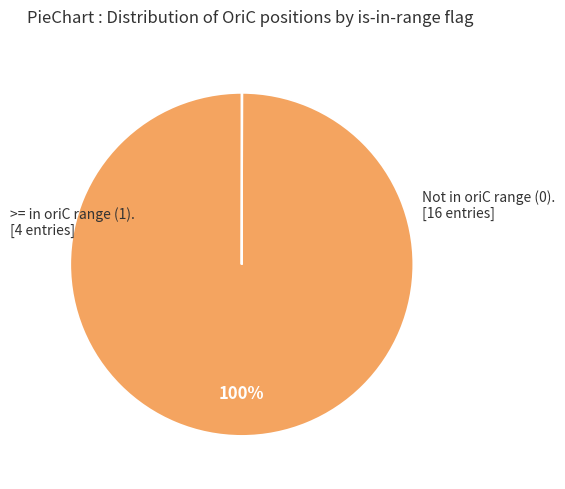

Is there any slice that represents more than half of the pie?

Yes